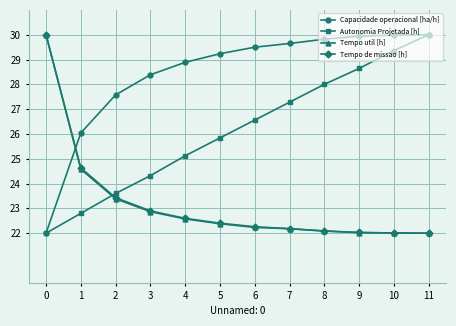

Rank the categories by Autonomia Projetada [h] value from highest to lowest.

11, 10, 9, 8, 7, 6, 5, 4, 3, 2, 1, 0